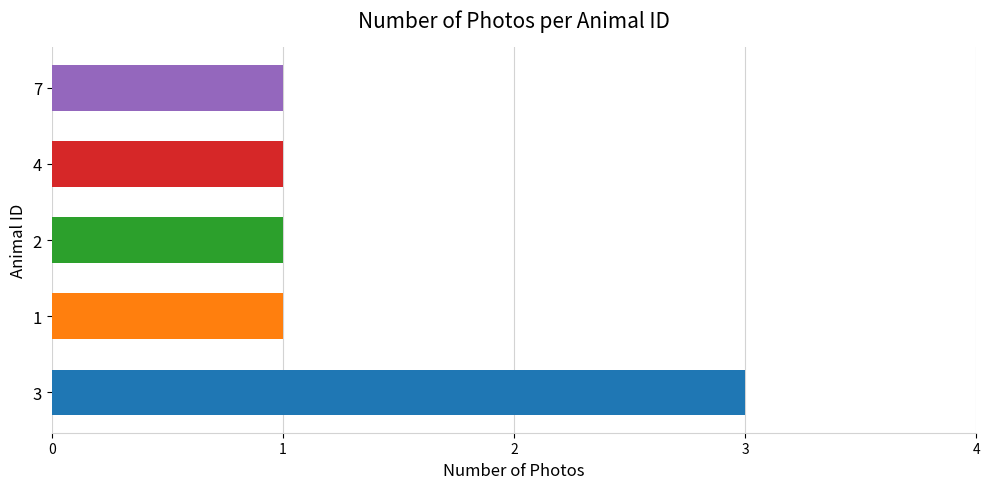

True or false: the data shows 1 at 1.

True